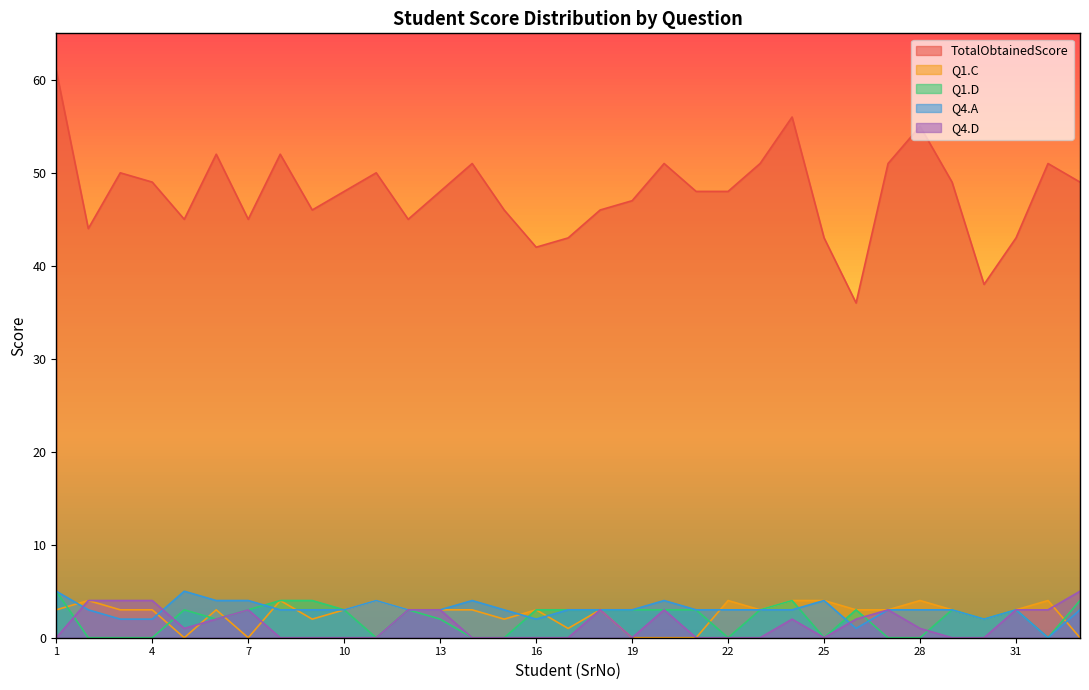

How many intersections are there between Q1.C and Q1.D?

6